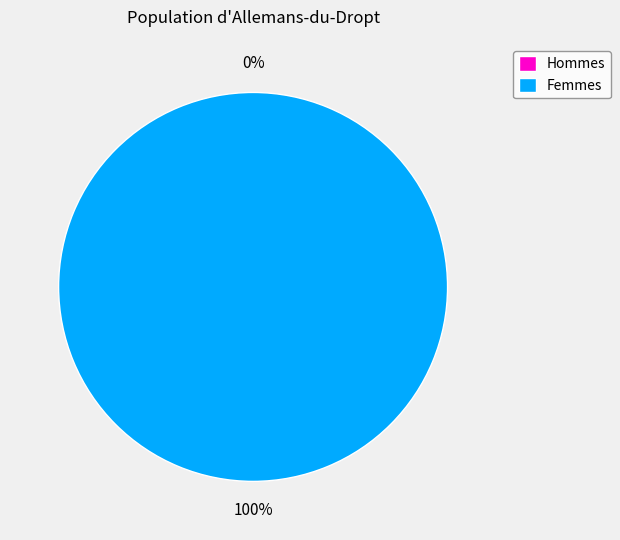

Does any single category account for the majority?

Yes